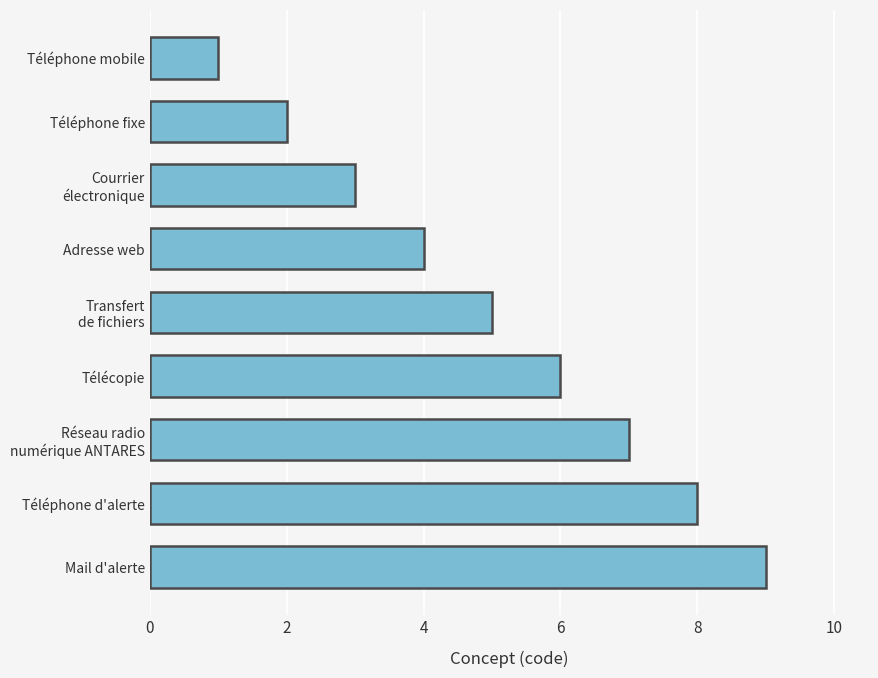

Reading bottom to top, list all the values displayed in this chart.

9	8	7	6	5	4	3	2	1